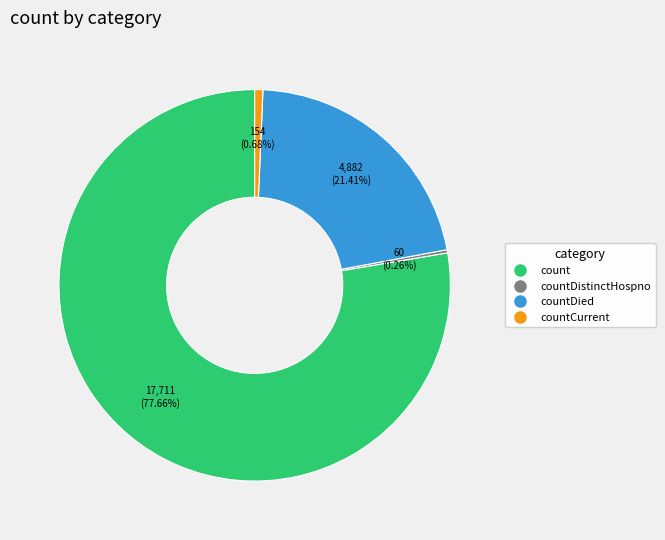

Does any single category account for the majority?

Yes